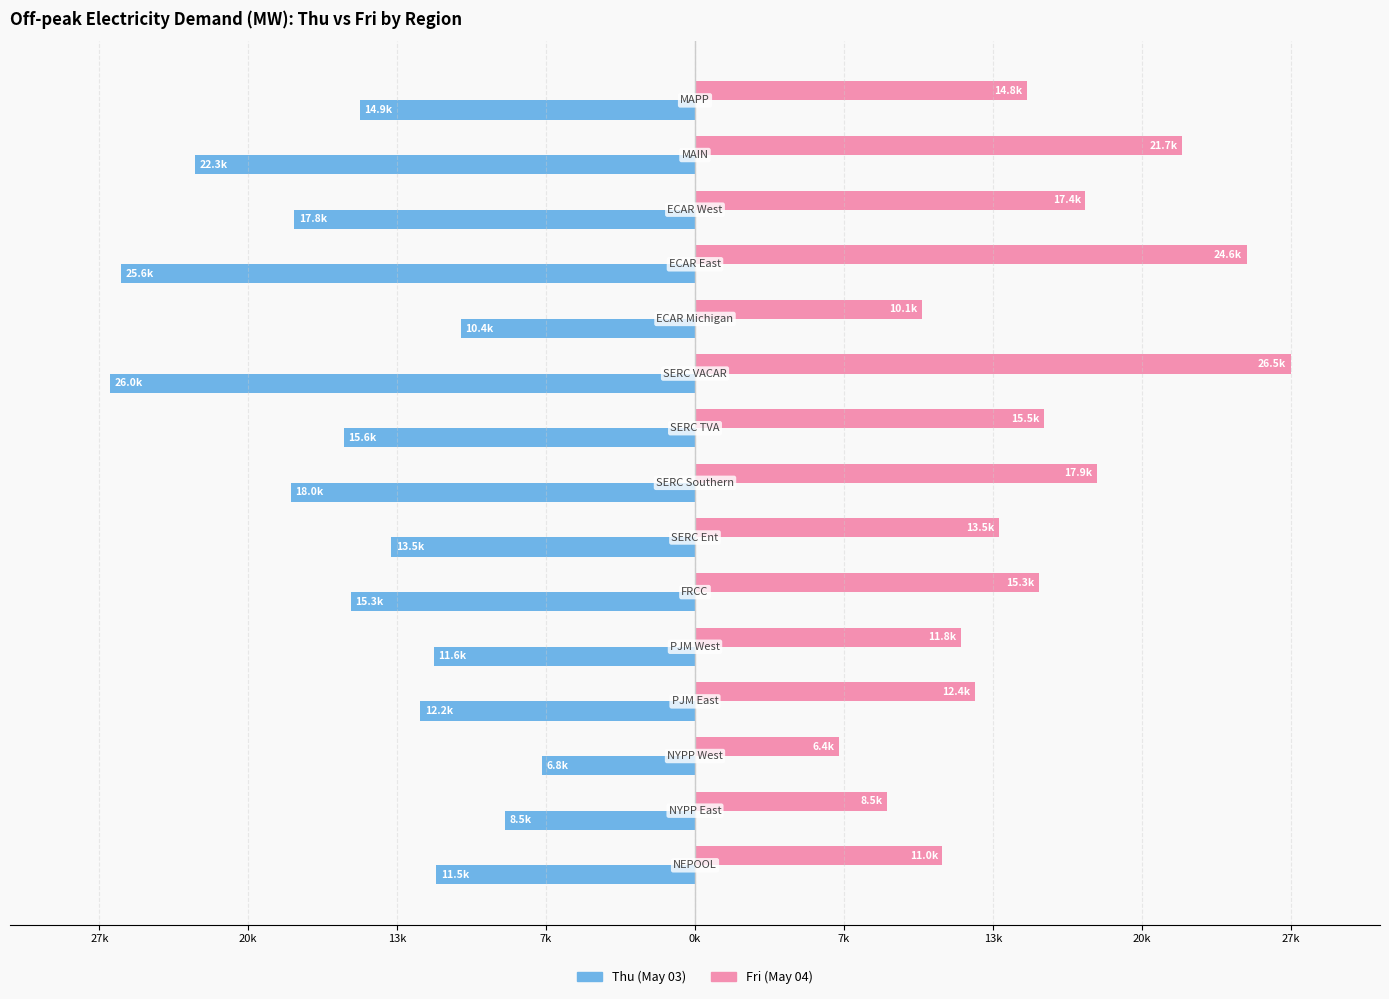

What are all the series names shown in the legend?

Thu (May 03), Fri (May 04)